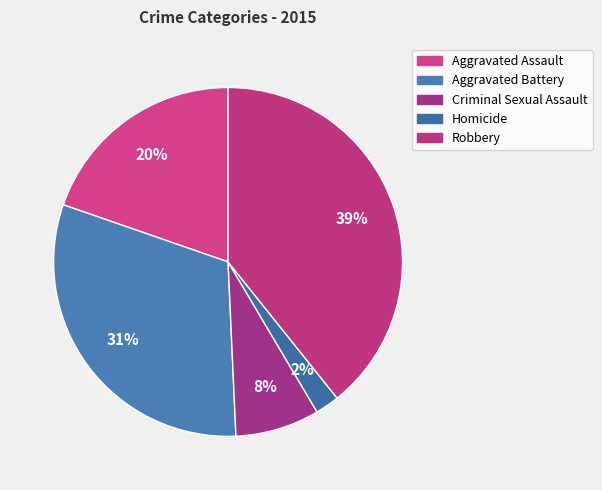

How many slices are in this pie chart?

5